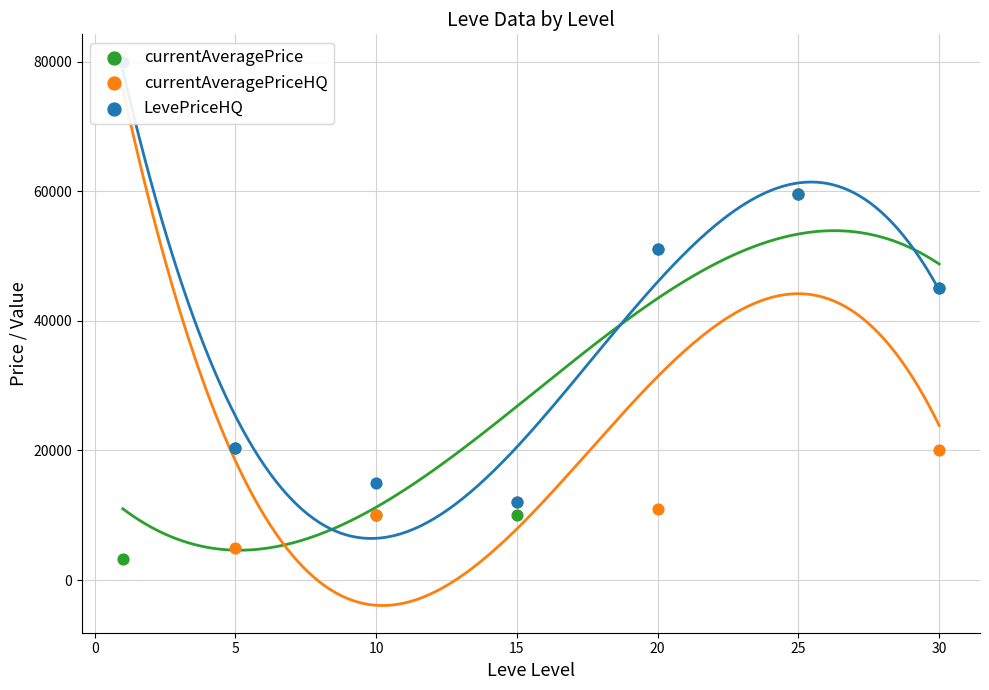

Which series reaches the maximum Y coordinate?

currentAveragePriceHQ